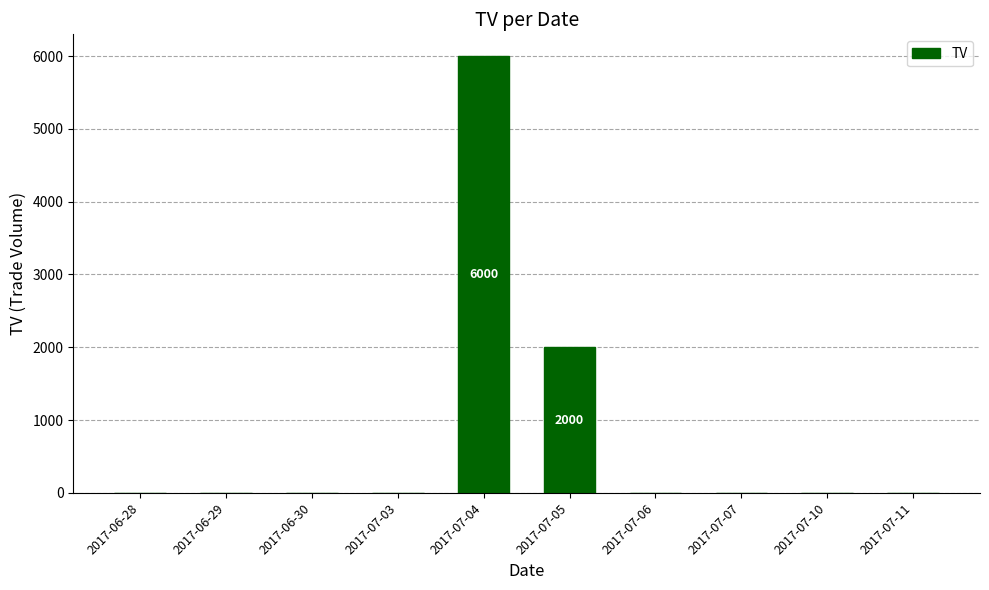

Reading left to right, list all the values displayed in this chart.

0	0	0	0	6000	2000	0	0	0	0